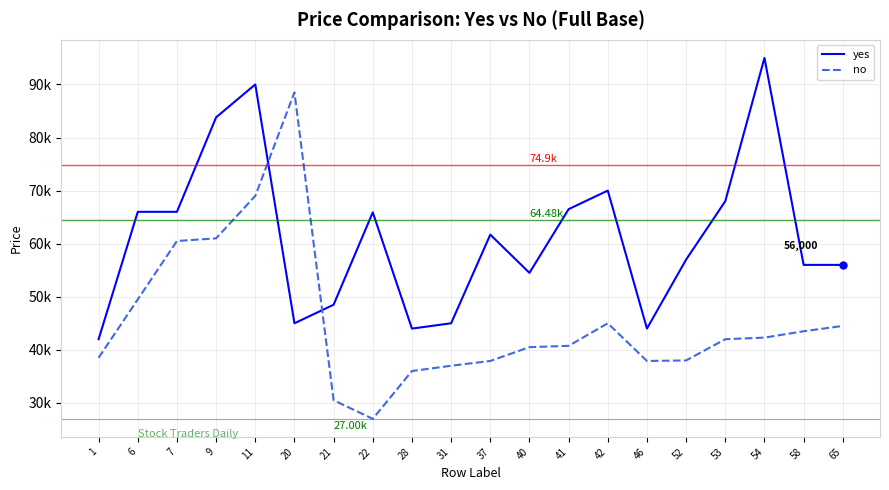

List the series in order of their peak value, lowest first.

no, yes